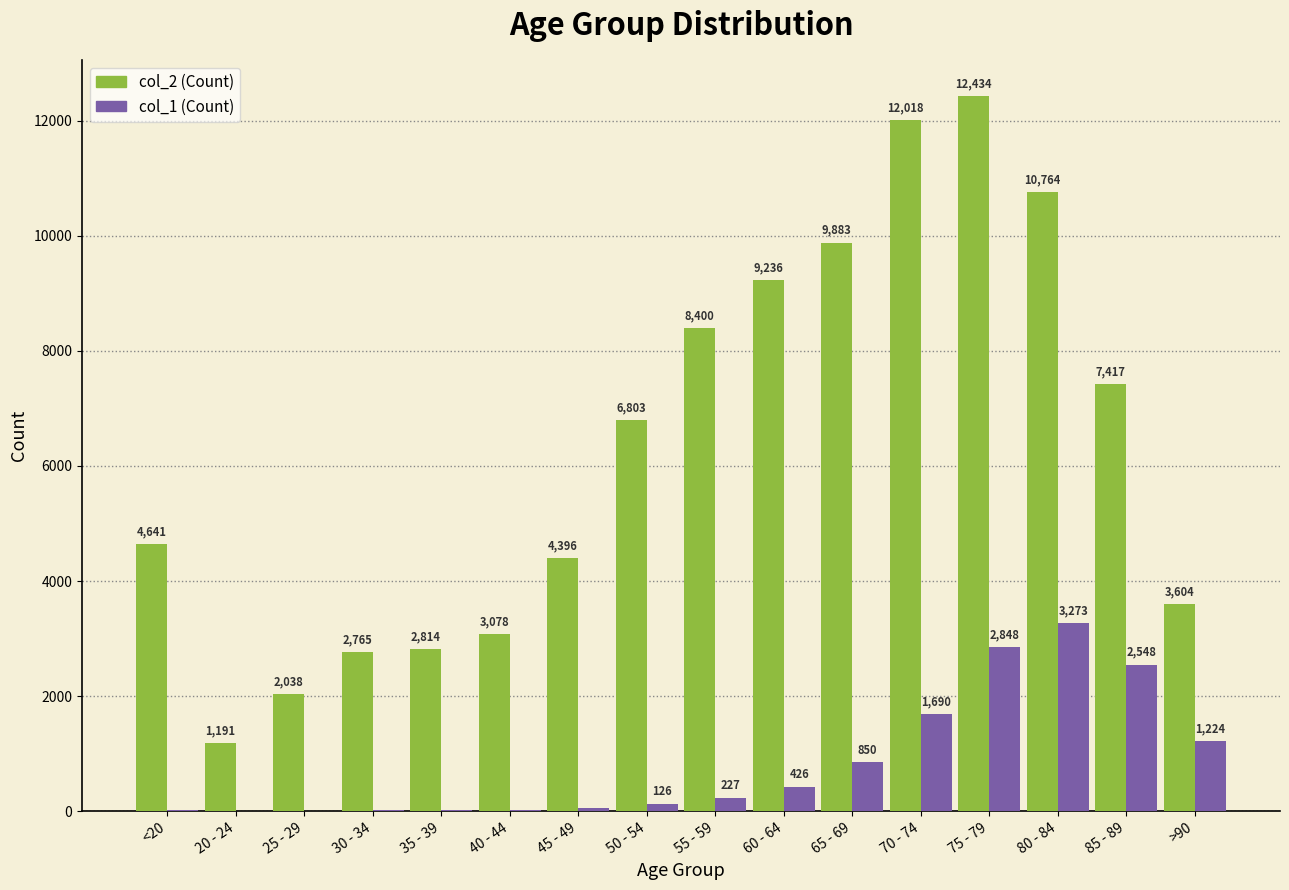

At which category is the sum across all series the highest?

75 - 79